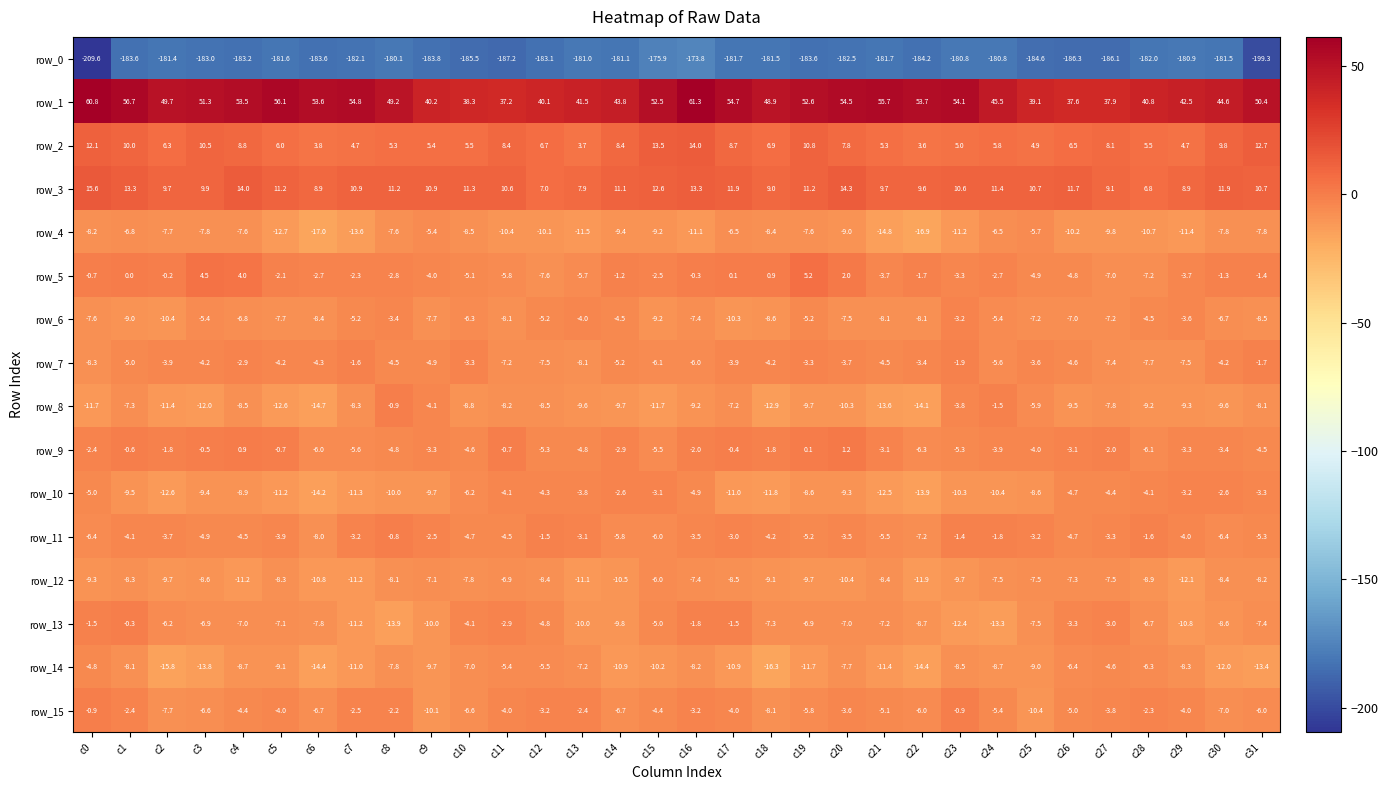

What is the difference between the highest and lowest values at c19?

236.2